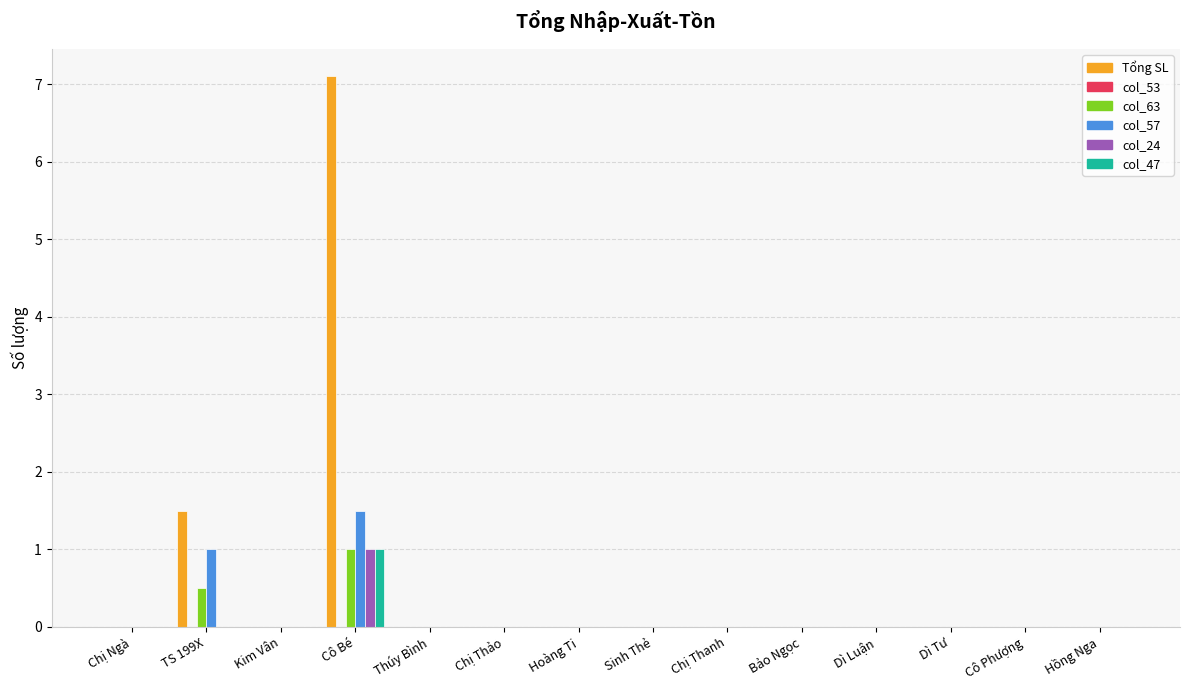

Which series has the largest total across all categories?

Tổng SL